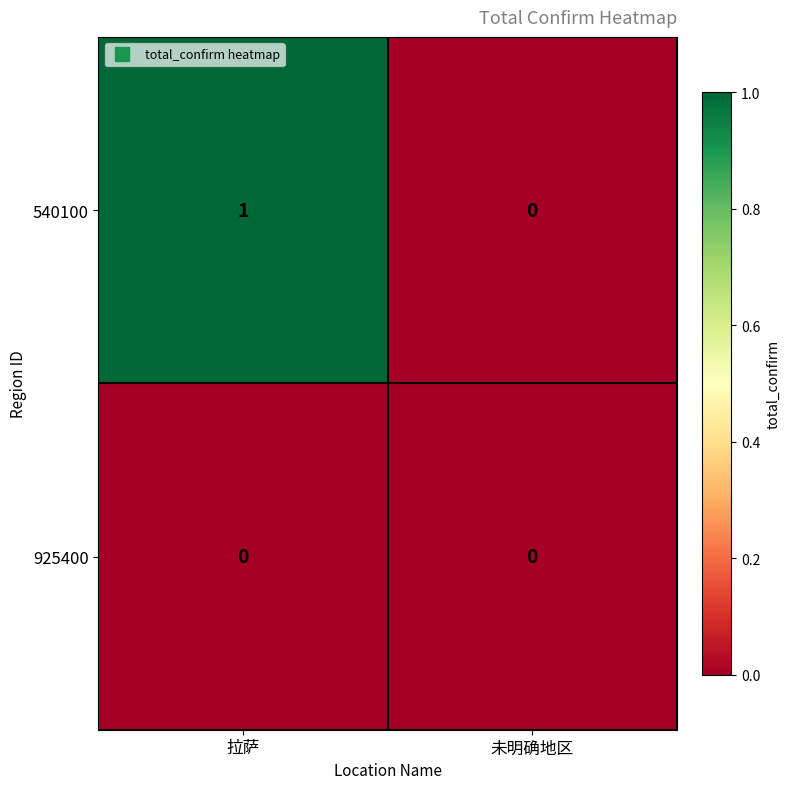

Rank the series by their maximum value, from highest to lowest.

540100, 925400